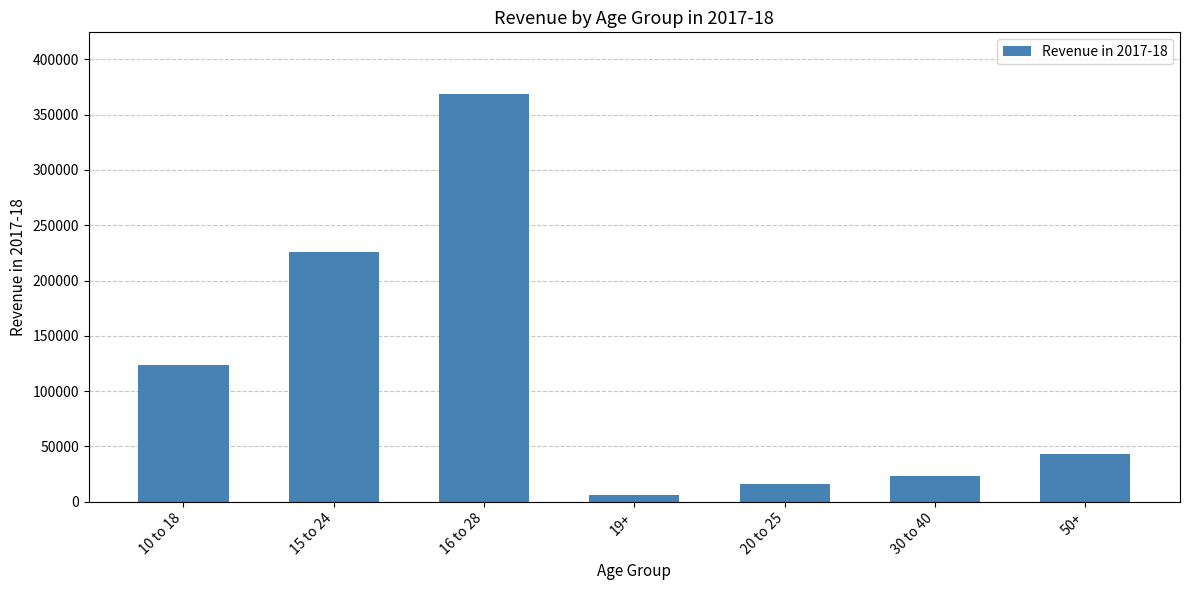

Approximately how many times larger is the value at 30 to 40 compared to 16 to 28?

0.1